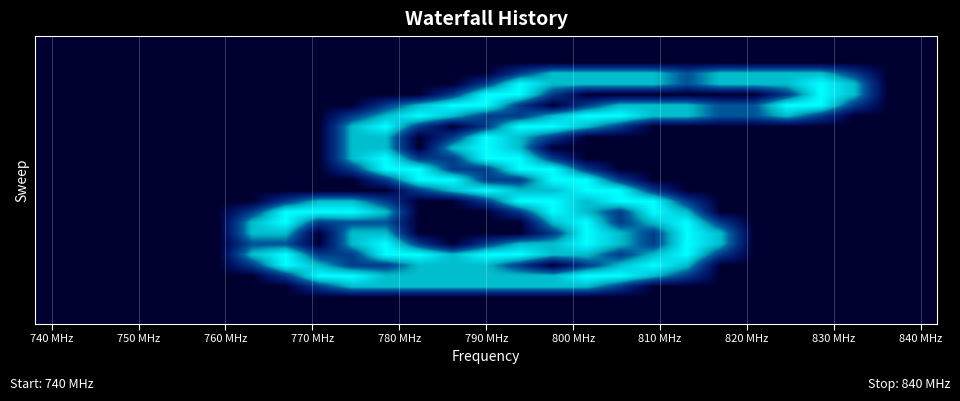

How many data points does each series have?

27